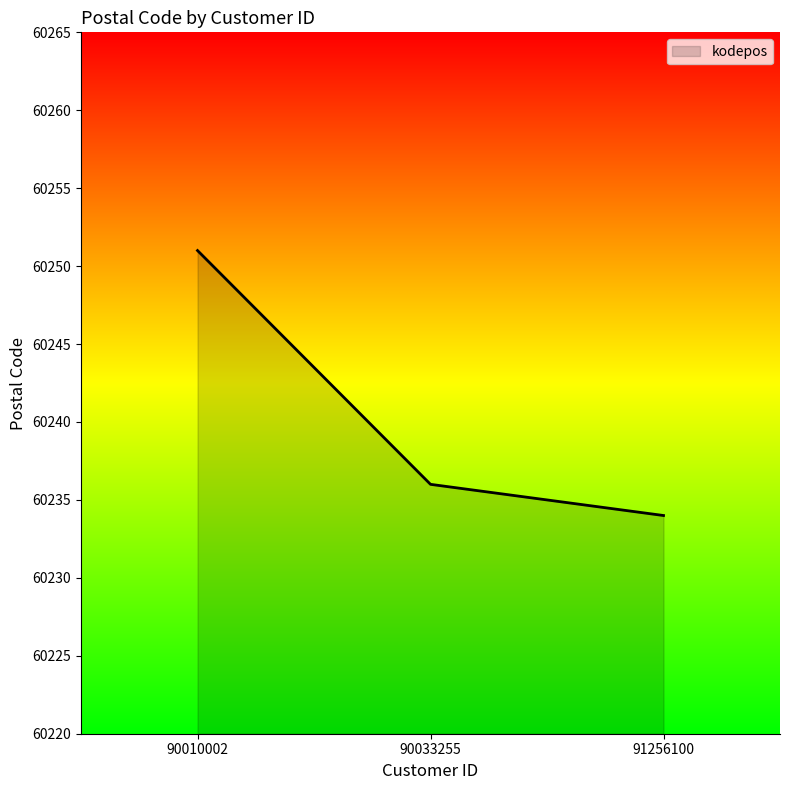

What is the change in value from 90033255 to 91256100?

-2